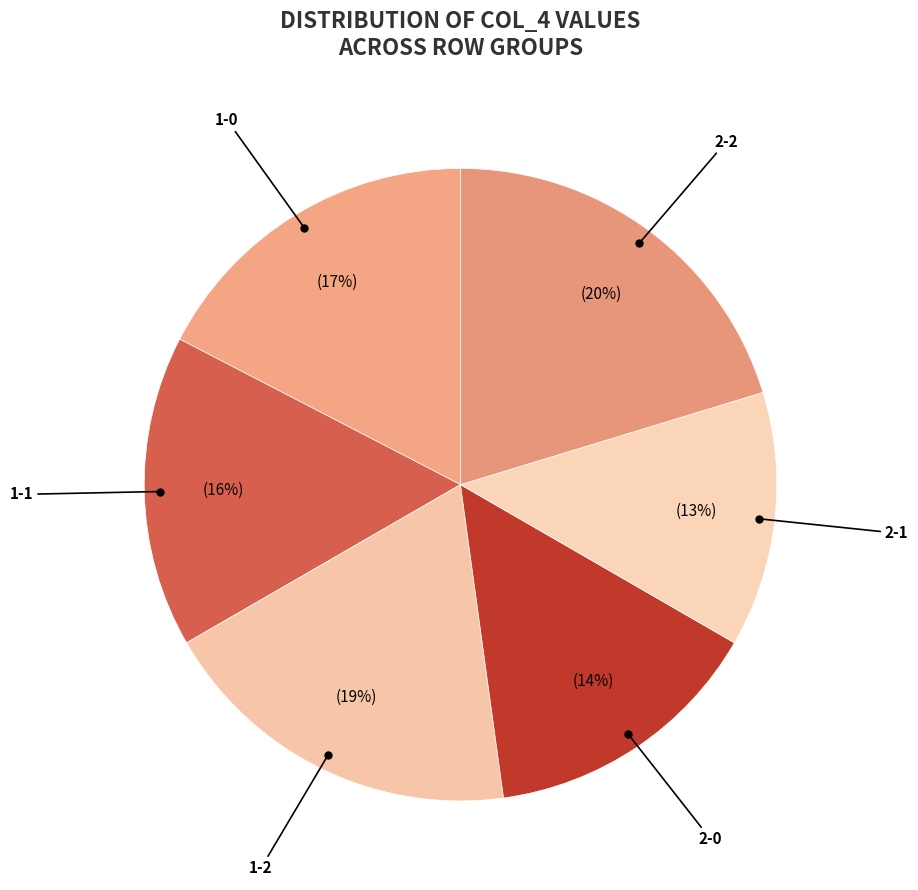

Is it true that 1-2 is 19% of the pie?

True